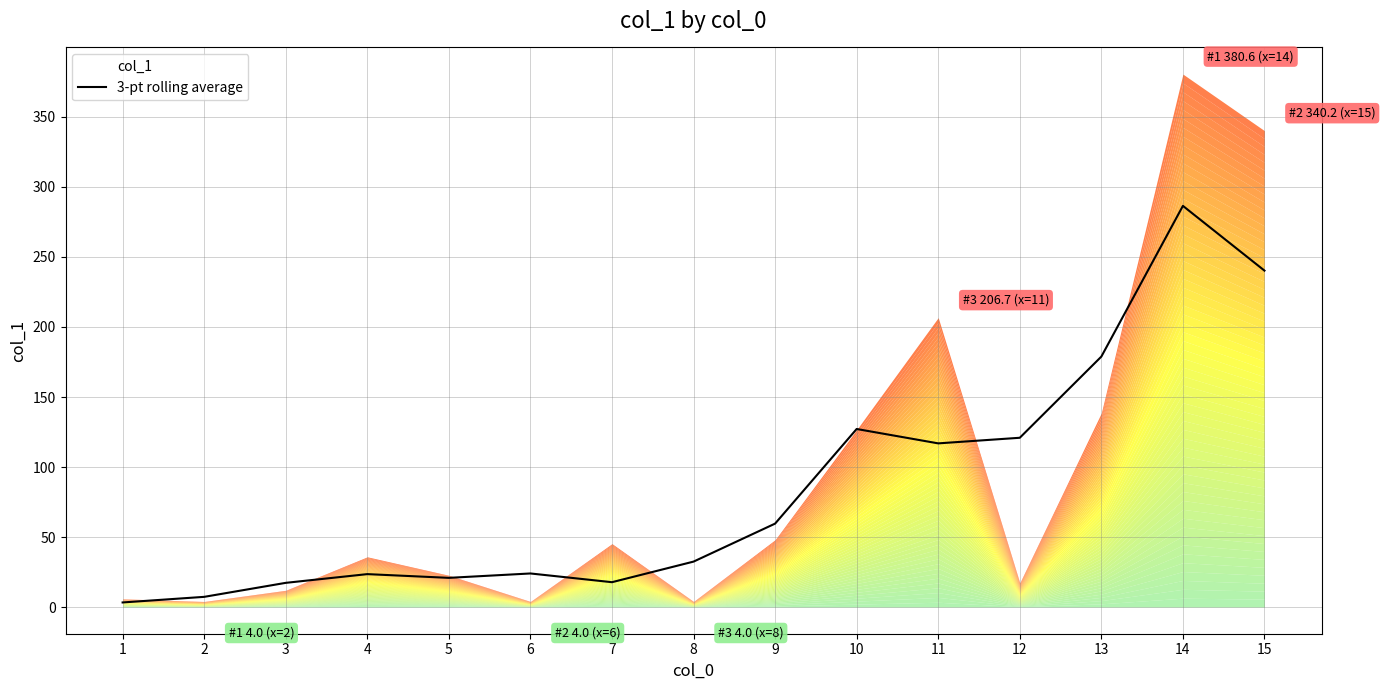

Where is the first local maximum?

4